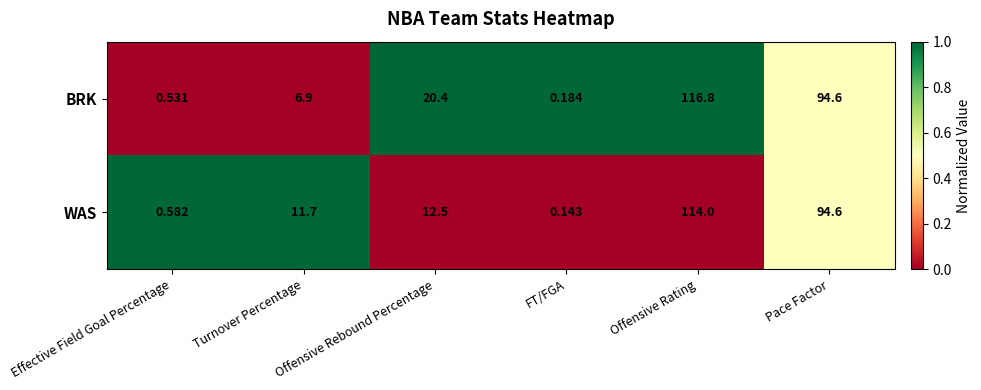

Rank the categories by BRK value from lowest to highest.

FT/FGA, Effective Field Goal Percentage, Turnover Percentage, Offensive Rebound Percentage, Pace Factor, Offensive Rating